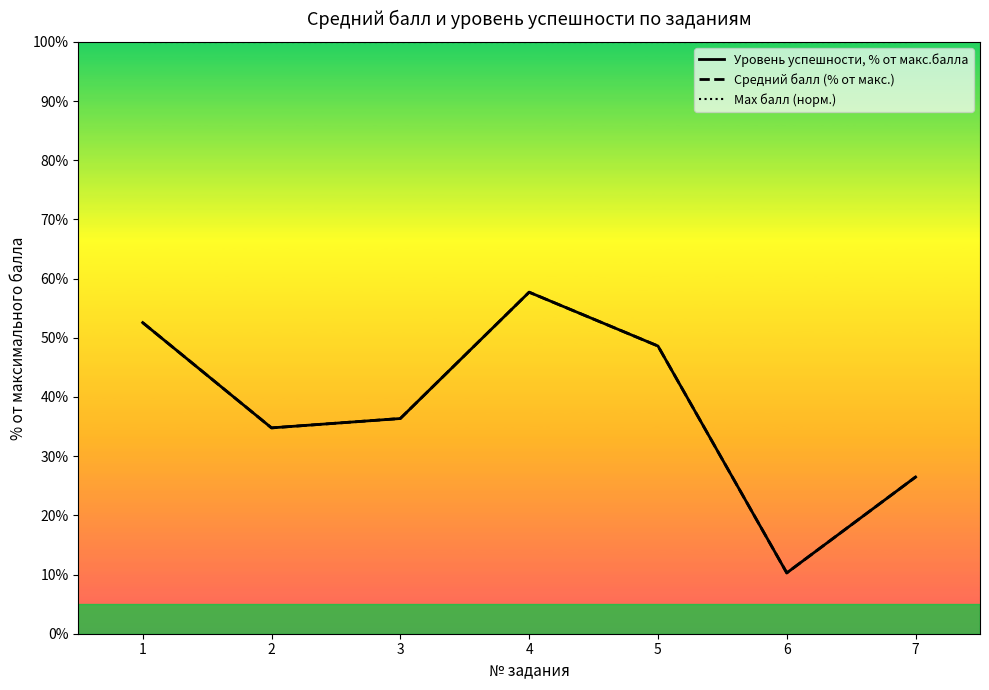

The Max балл (норм.) series shows 100.0 at 3. True or false?

True